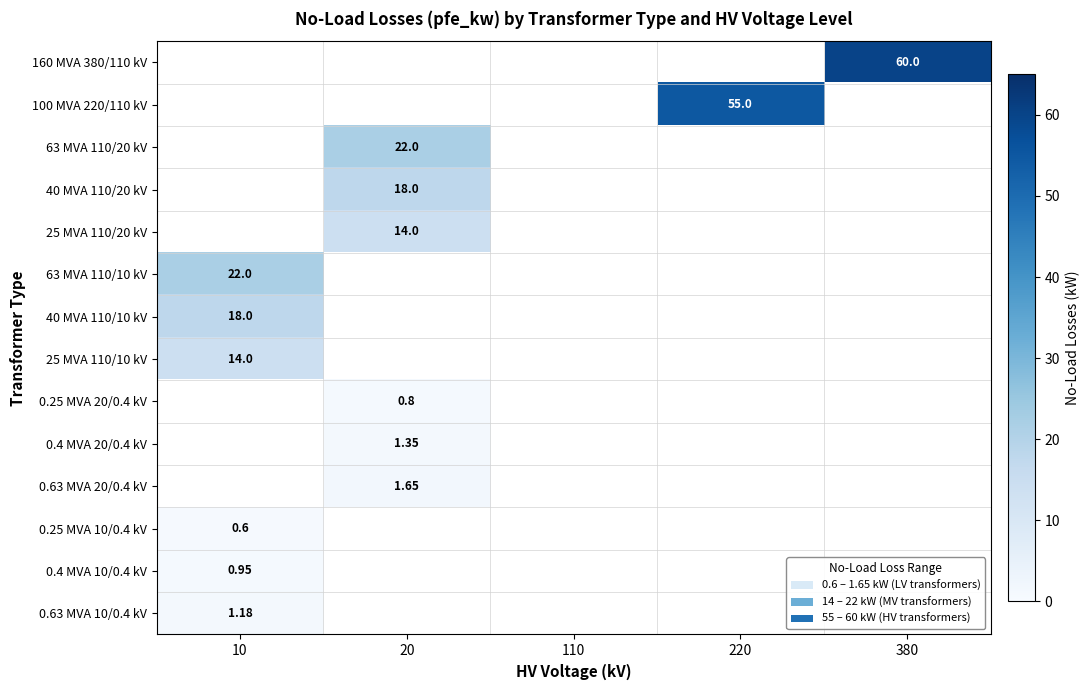

At which label is 63 MVA 110/10 kV closest to 11?

10